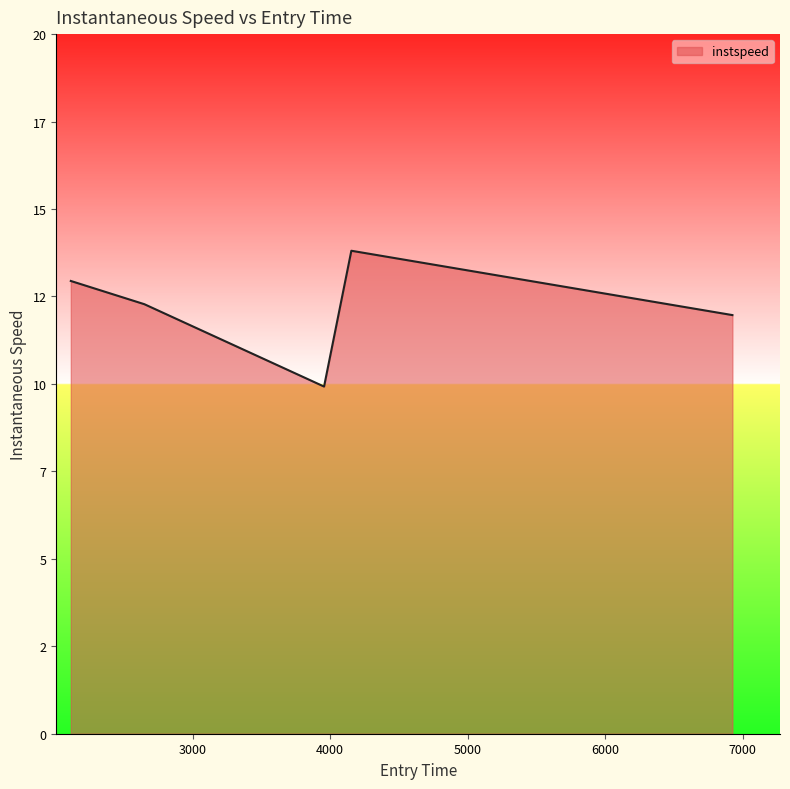

Reading left to right, transcribe all the data shown in this chart.

2113.5732907763577=12.9	2648.564252891502=12.3	3955.52389008269=9.9	4154.016084395636=13.8	6925.492375893799=12.0